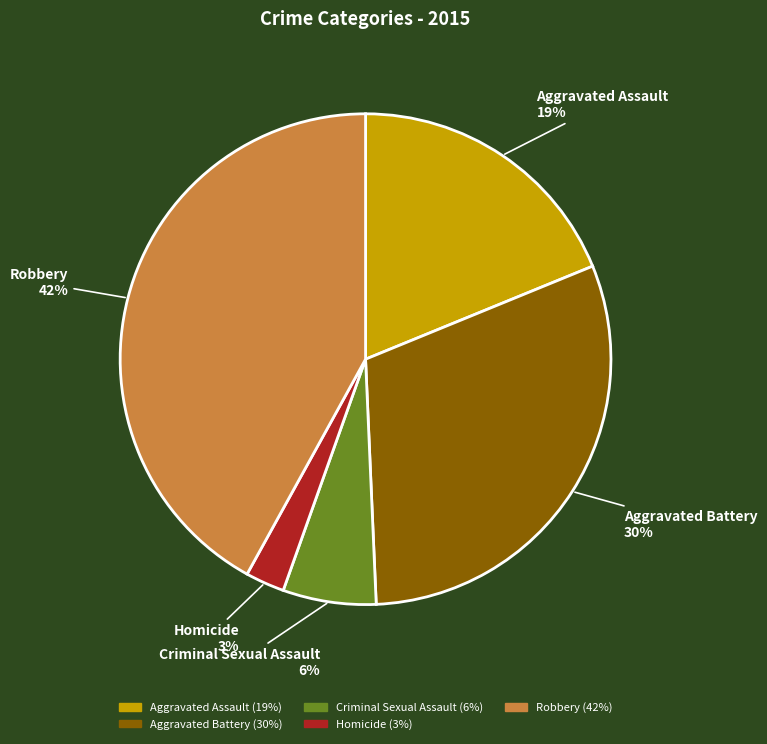

Is it true that Aggravated Battery is 41% of the pie?

False